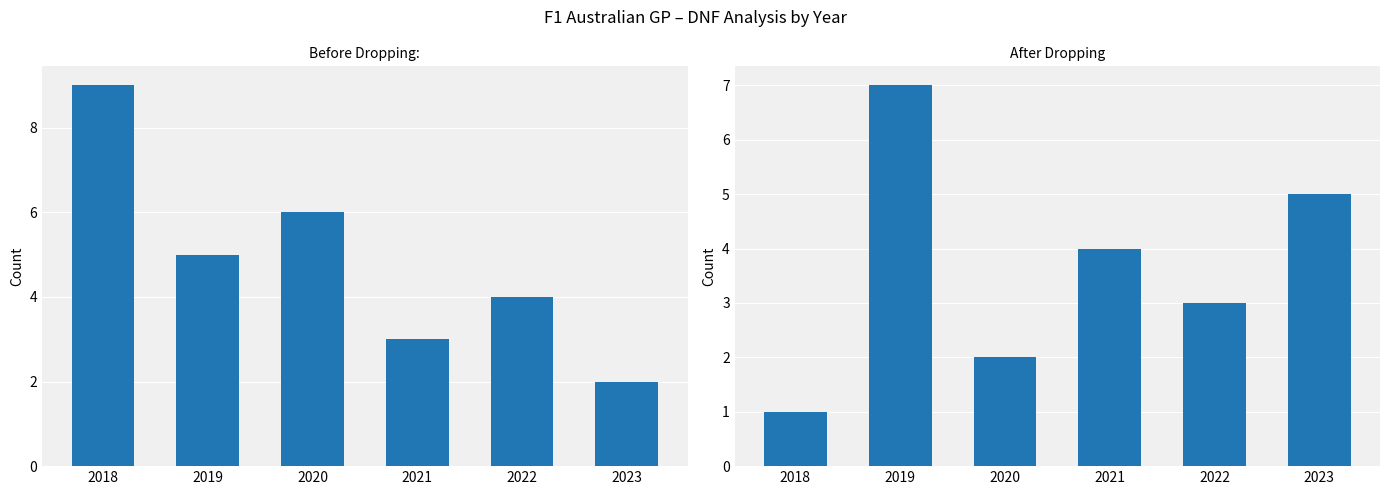

At which category is the sum across all series the highest?

2019